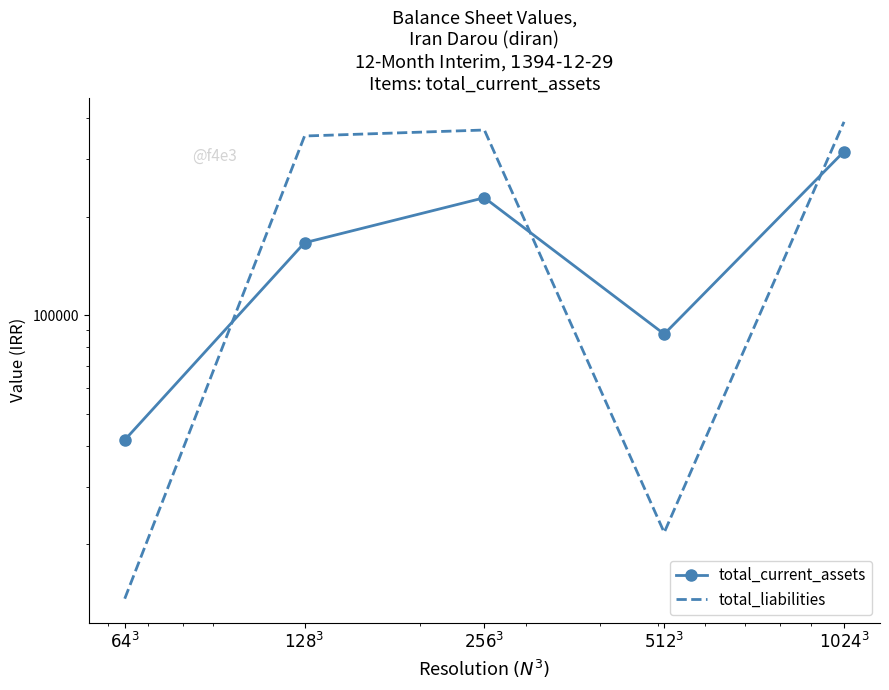

Reading right to left, transcribe all the data shown in this chart.

total_current_assets: 315868	87581	228287	166388	41606
total_liabilities: 389090	21710	367380	352219	13640